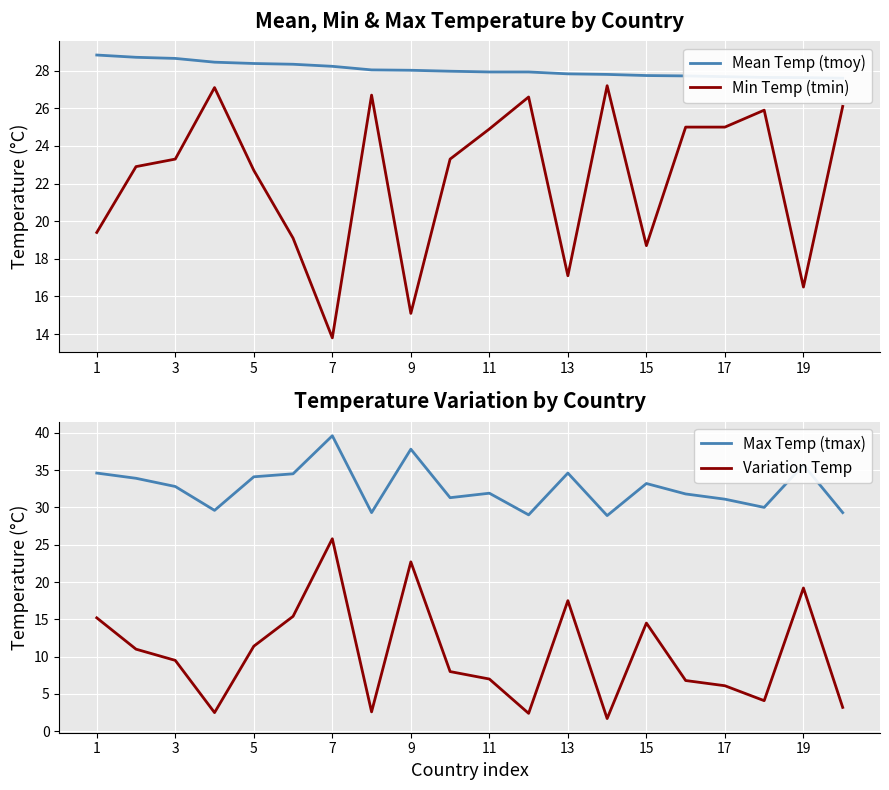

The value of Min Temp (tmin) at 17 is 9.5. True or false?

False